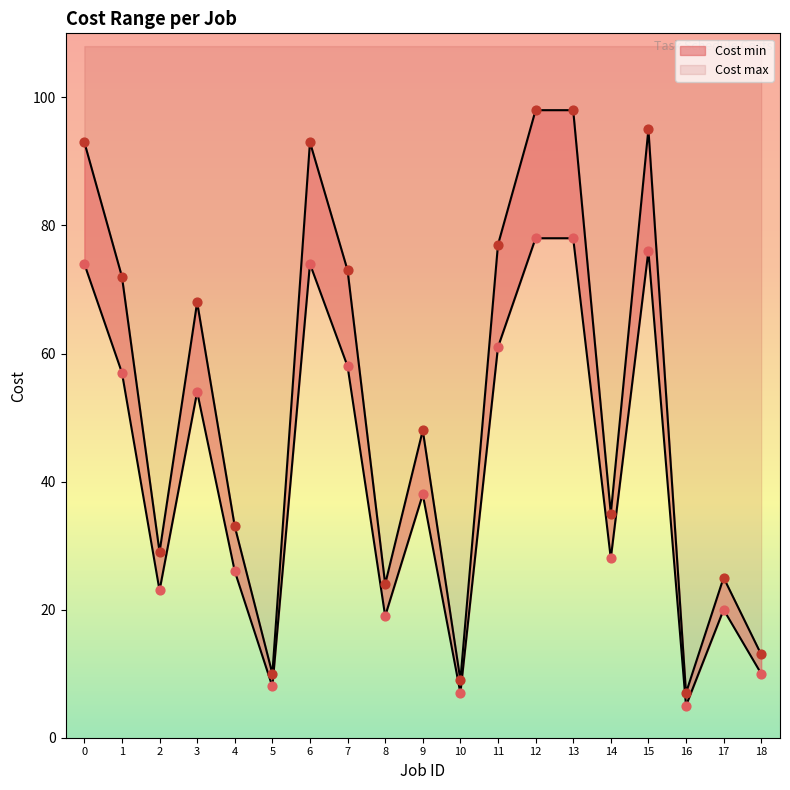

What are all the series names shown in the legend?

Cost min, Cost max